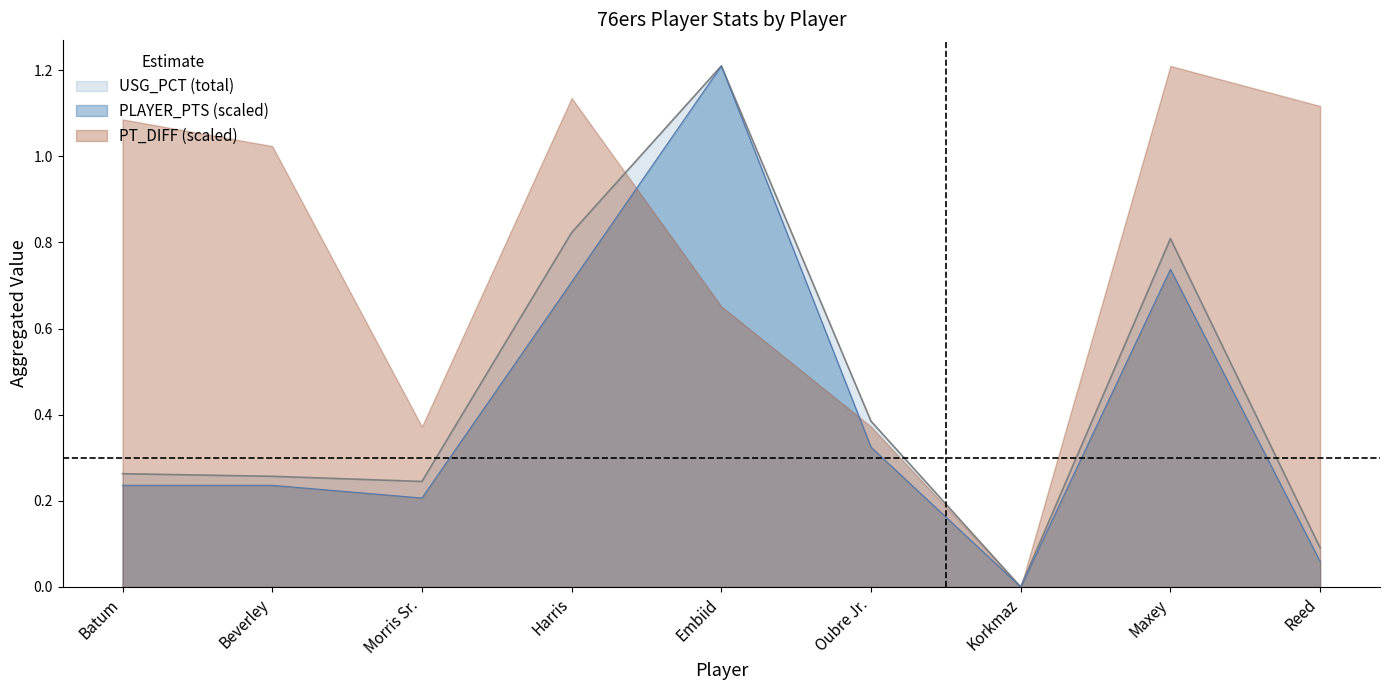

Between Morris Sr. and Reed, which series saw the biggest shift?

PT_DIFF (scaled)